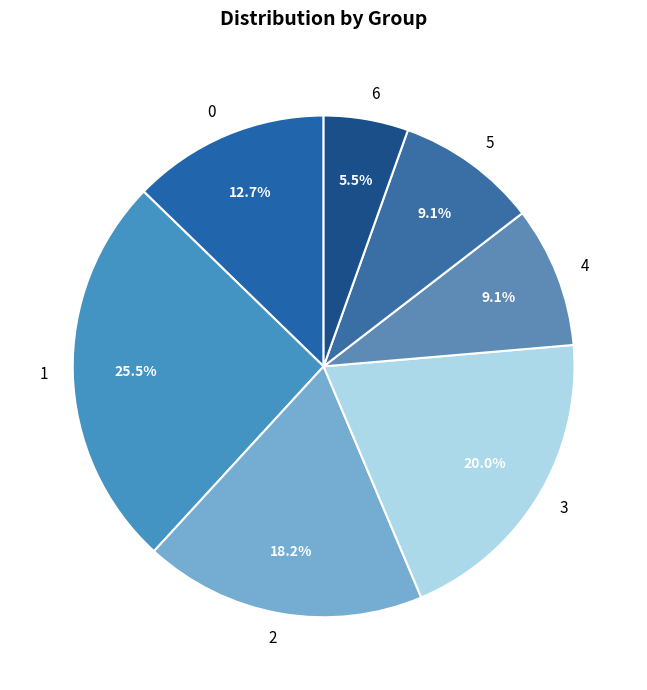

To the nearest percent, what is the difference between the 0 and 6 slice percentages?

7%